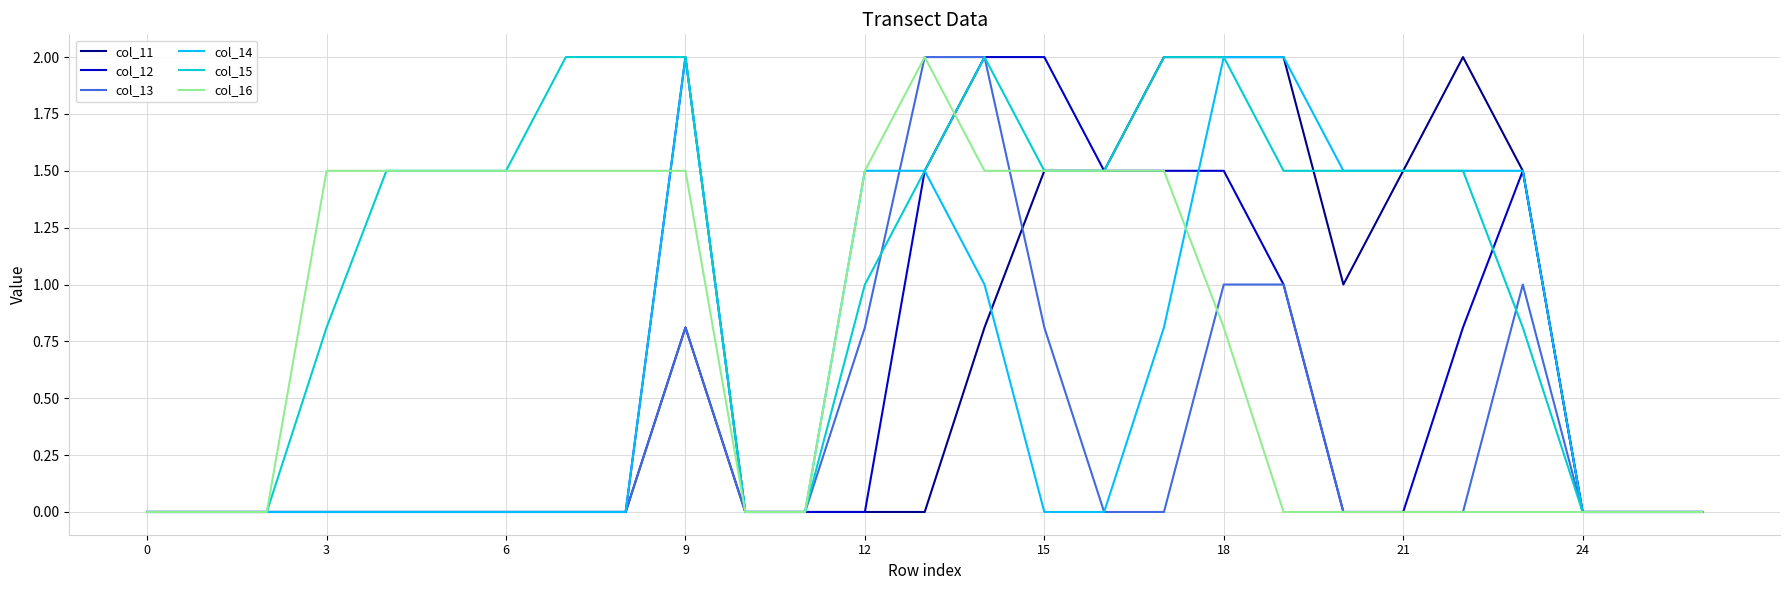

Which series has the largest total across all categories?

col_15